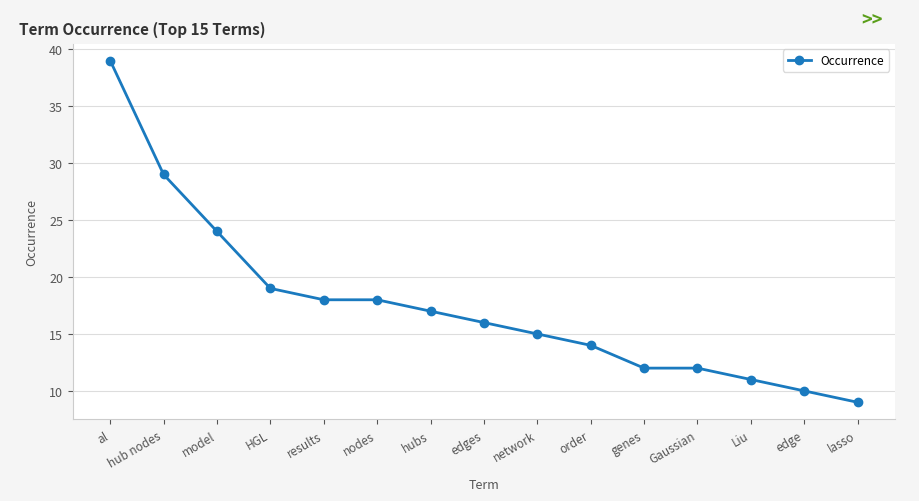

Which has a higher value, hub nodes or HGL?

hub nodes